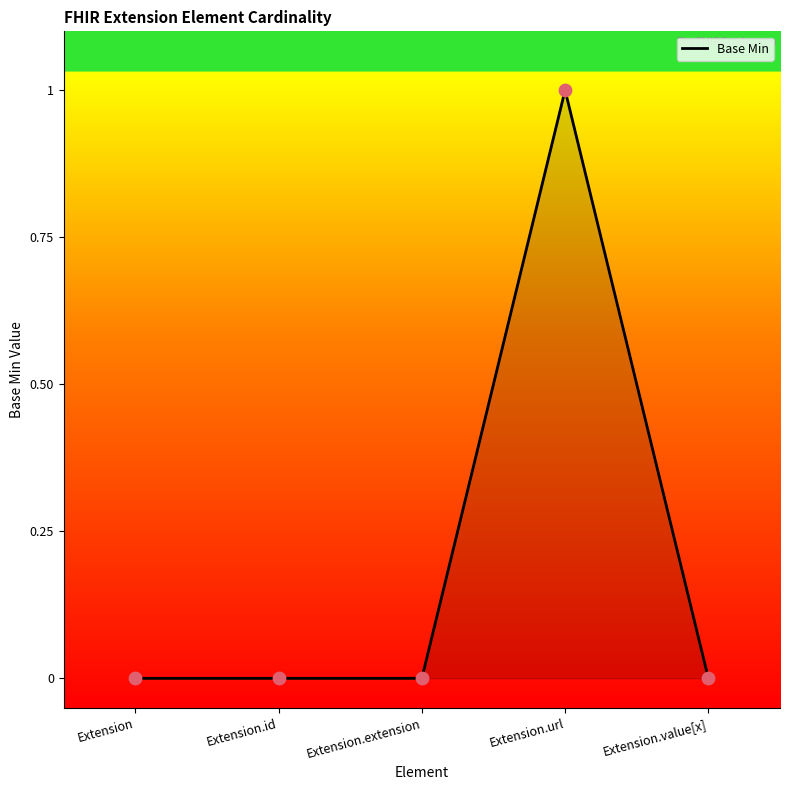

Between Extension.url and Extension.id, which is larger?

Extension.url